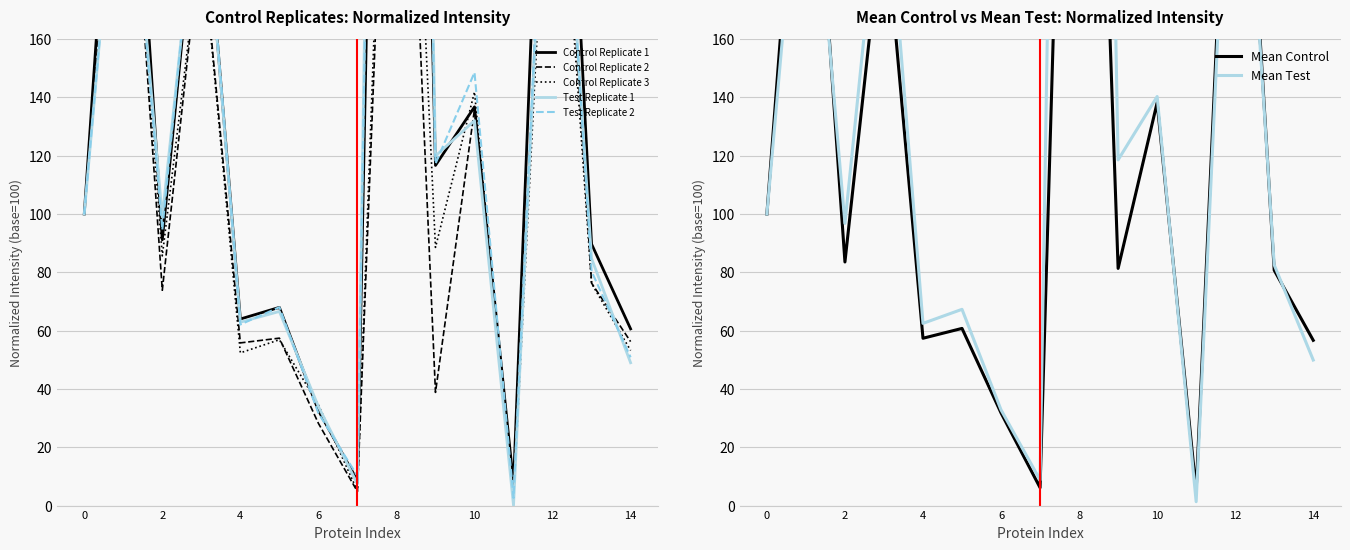

Which series has the widest spread of values?

Test